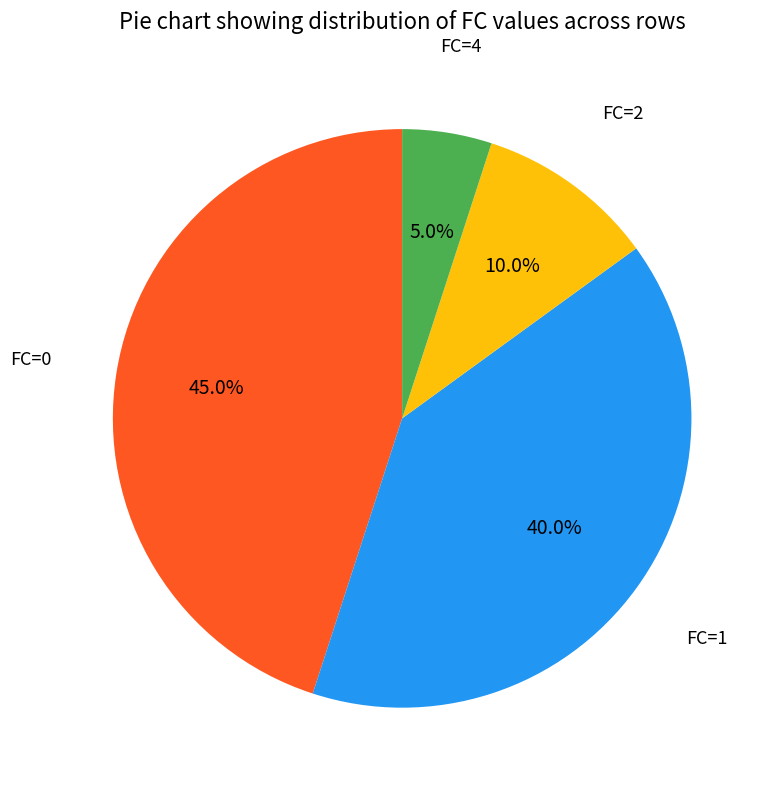

Is there any slice that represents more than half of the pie?

No